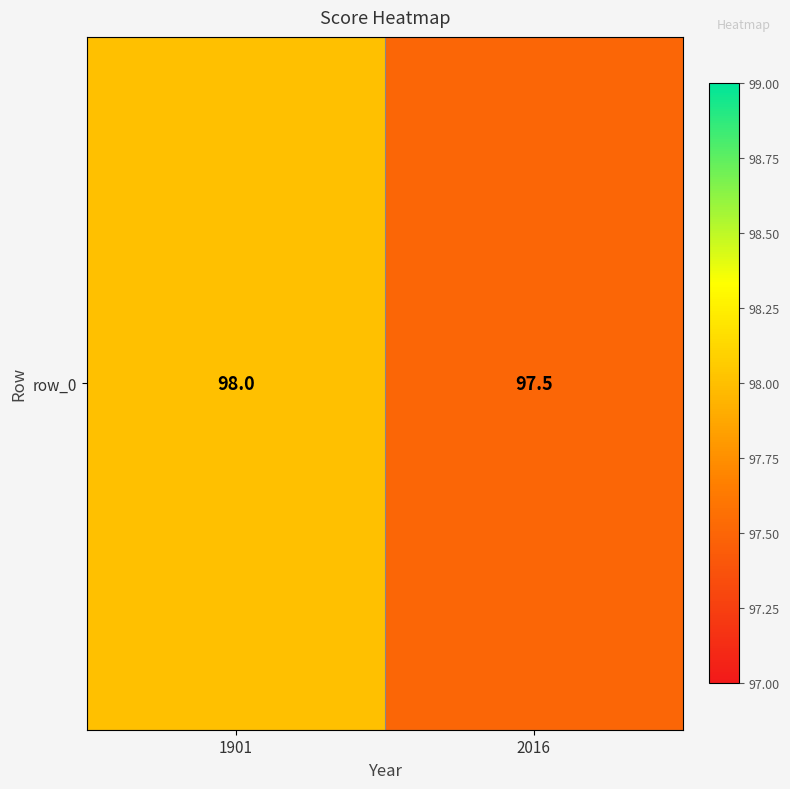

What is the greatest value displayed?

98.0